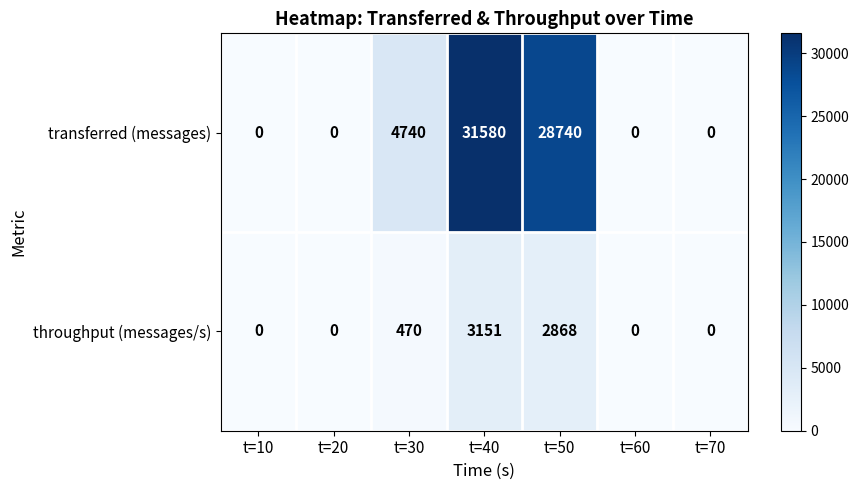

How many categories are shown in the chart?

7